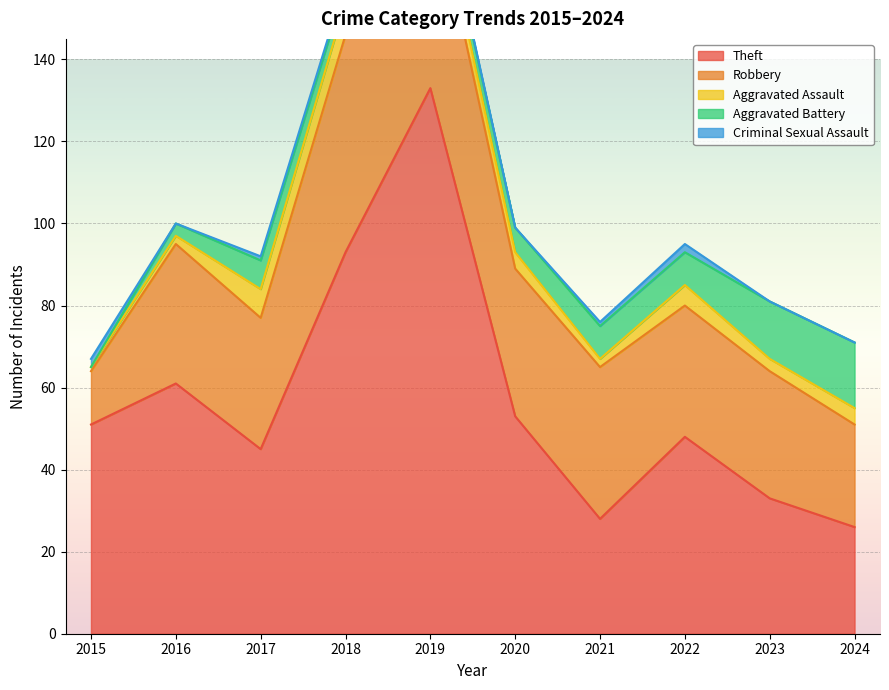

Is it true that Criminal Sexual Assault equals 0 at 2021?

False